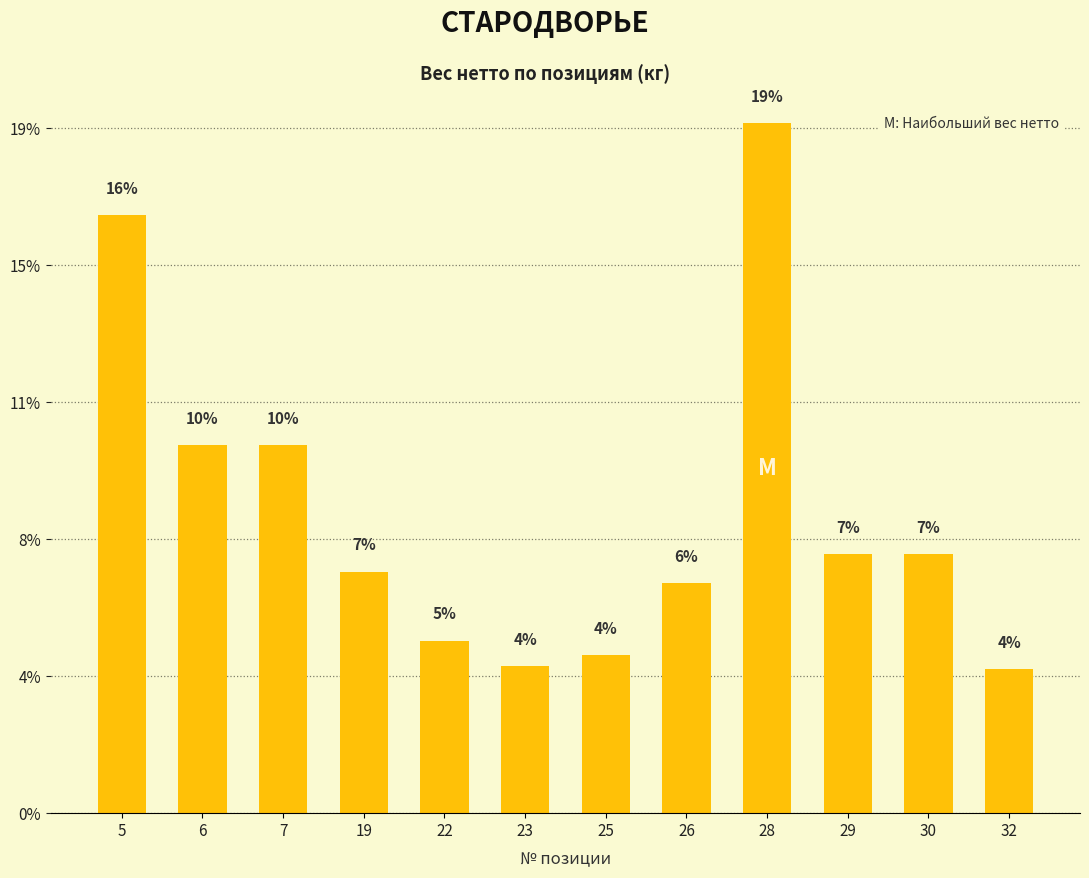

Does the chart contain any negative values?

No